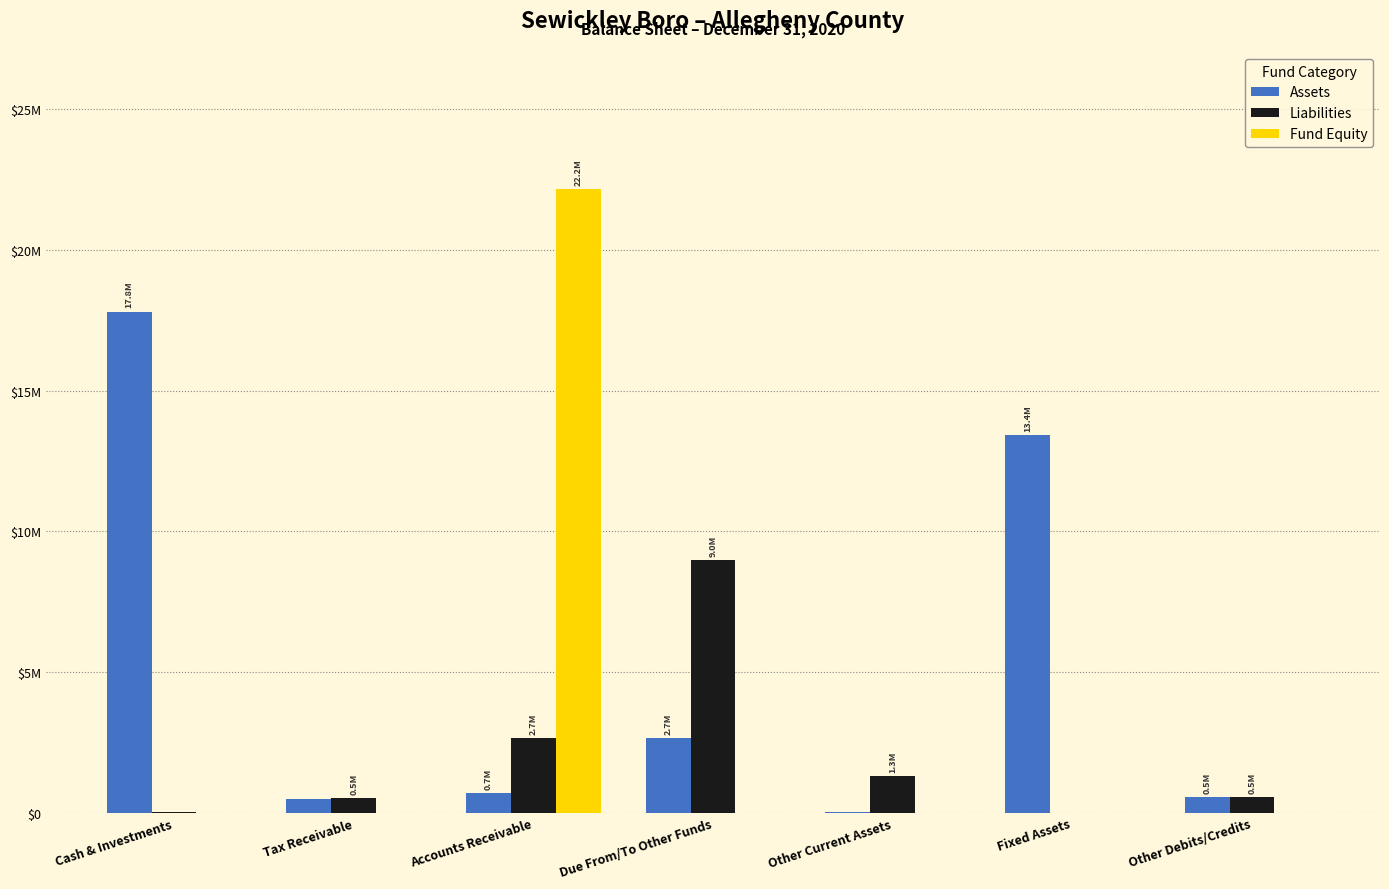

True or false: Assets has a value of 40876 at Other Current Assets.

True